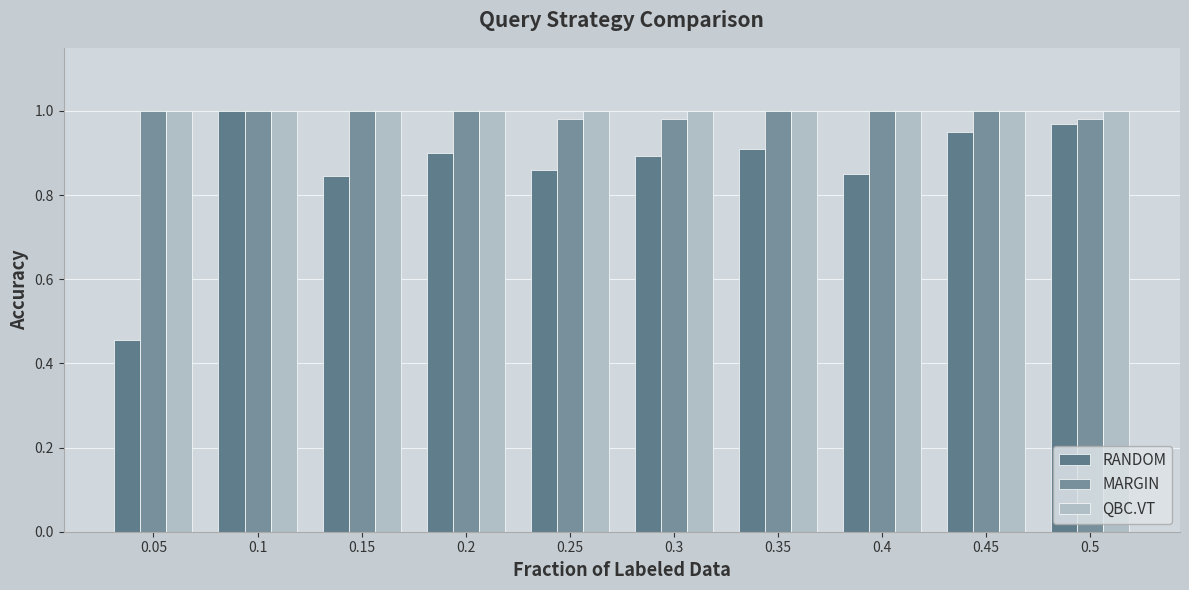

What is the label of the 9th bar from the right?

0.1